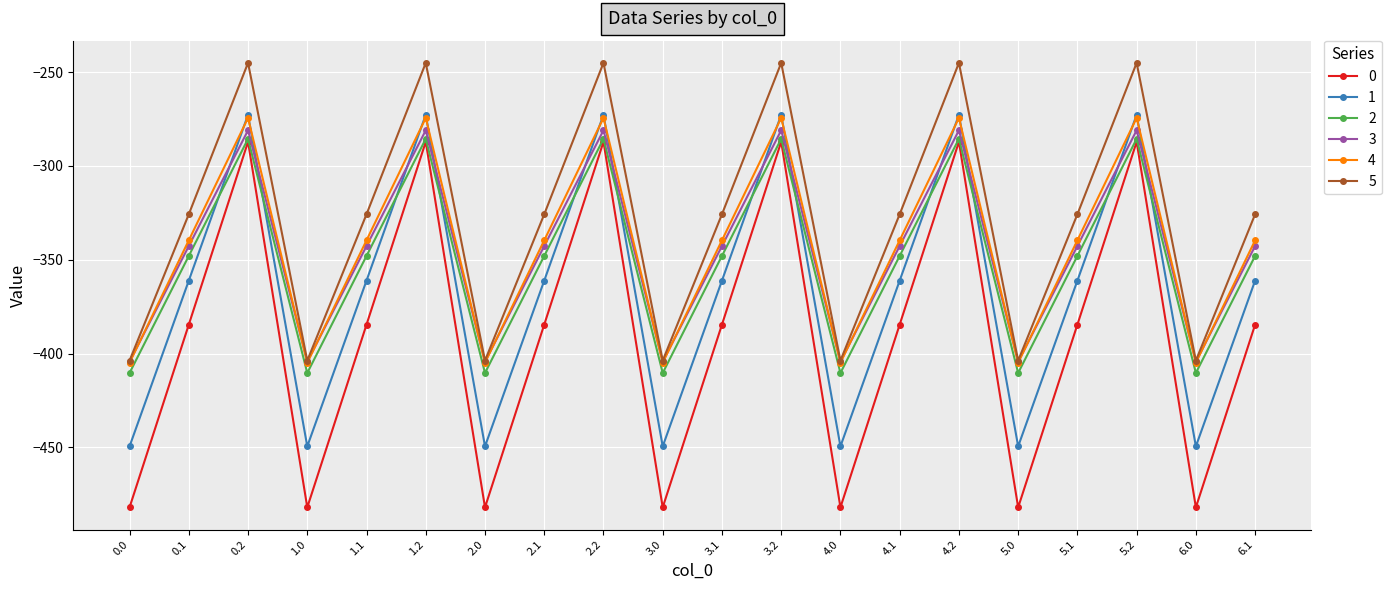

What position from the right is 3.1?

10